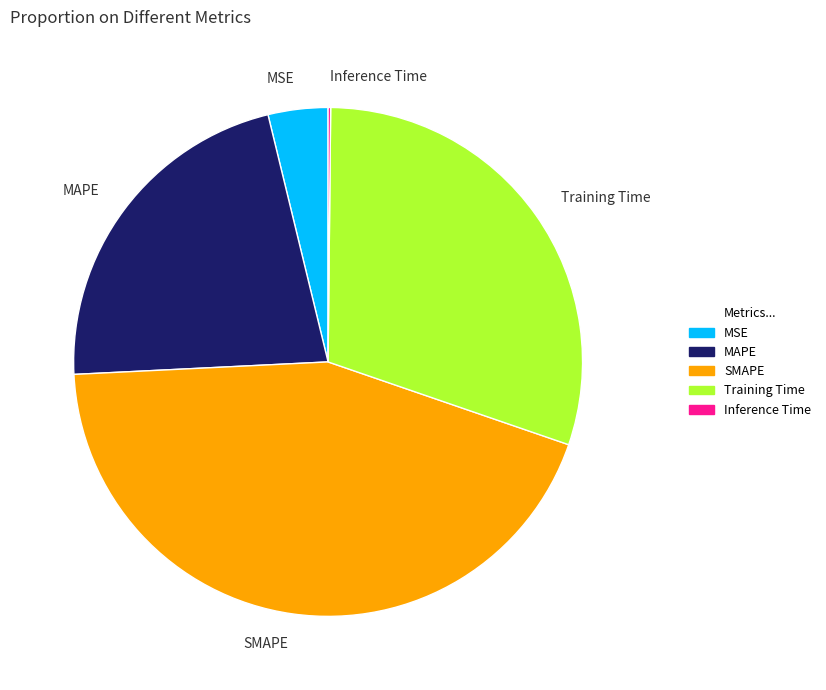

Does any single category account for the majority?

No